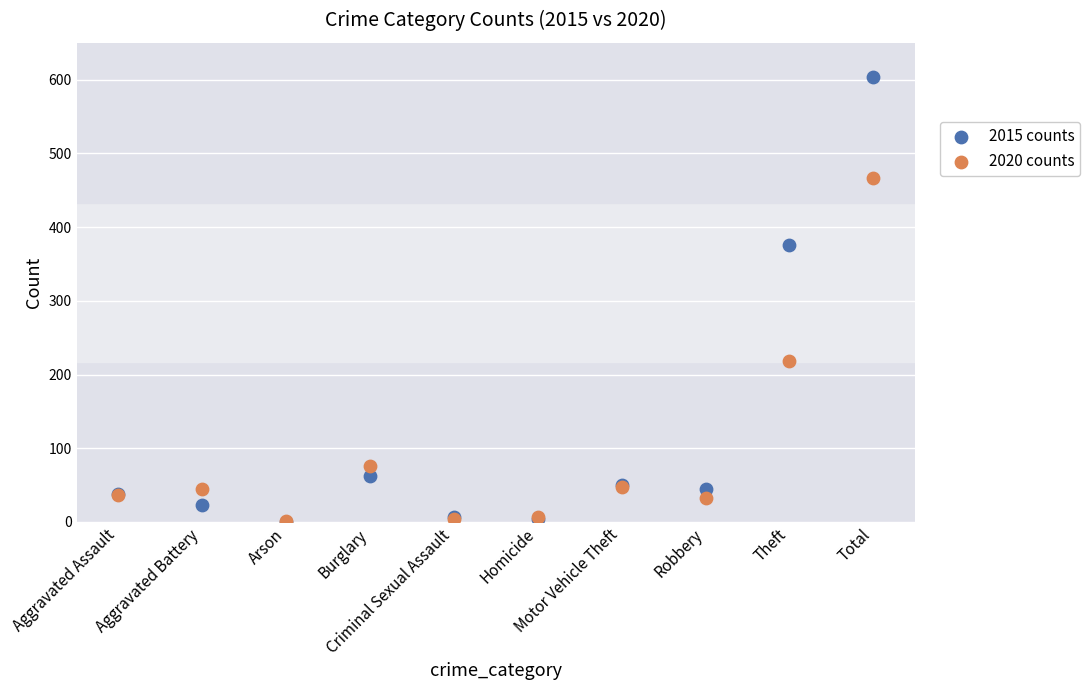

In the 2015 counts series, what Y value is closest to 301?

376